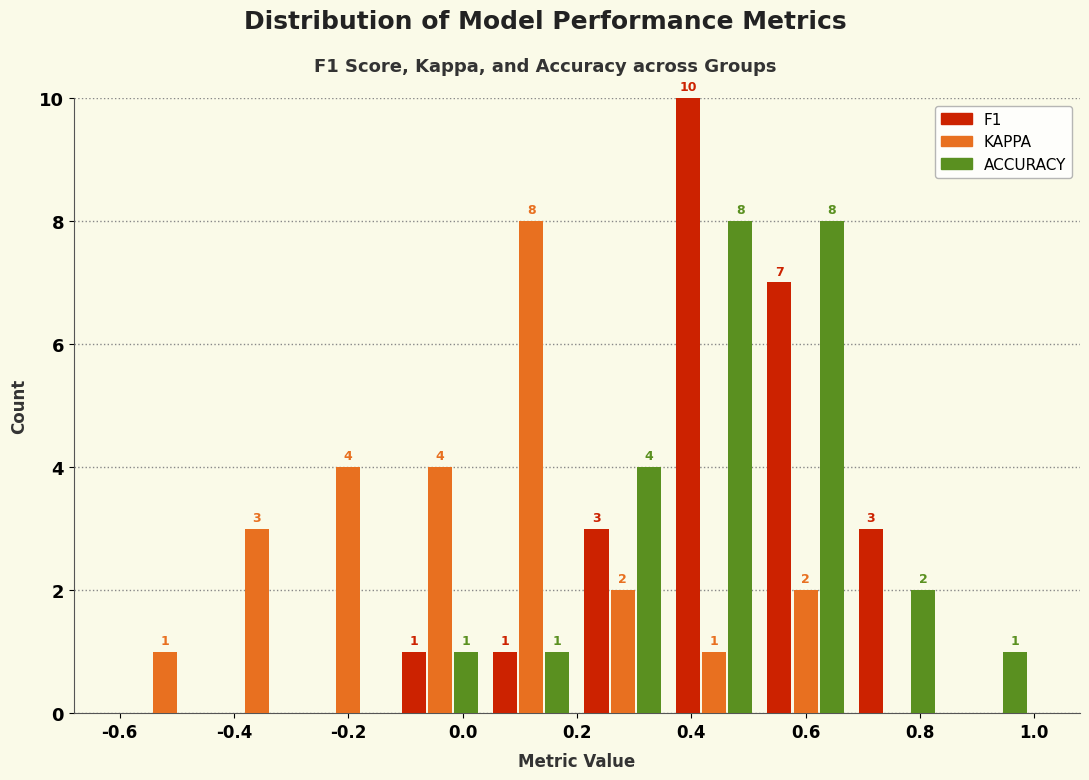

In the F1 series, which range on the x-axis has the tallest bar?

0.36 to 0.52